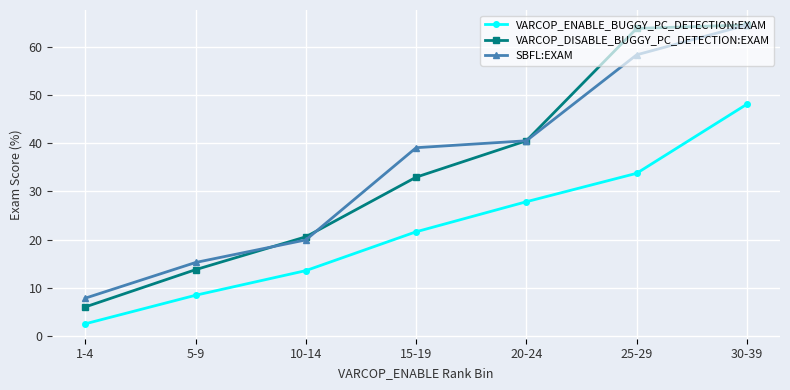

True or false: SBFL:EXAM has more than 1 interior local peaks.

False